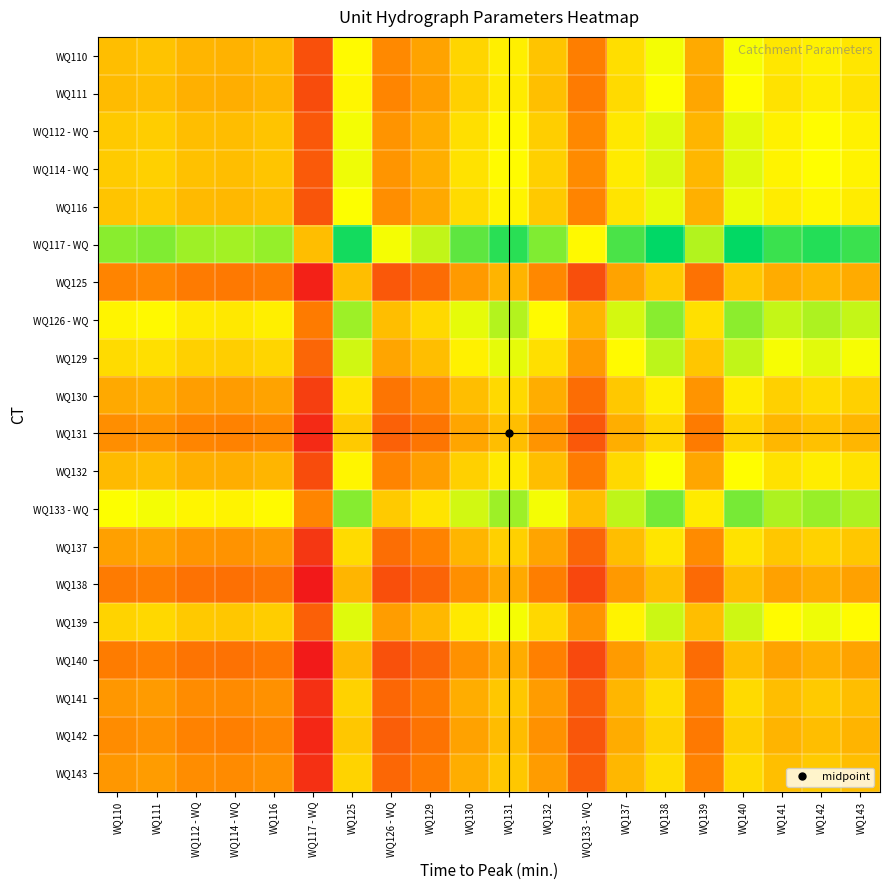

Reading left to right, transcribe all the data shown in this chart.

WQ110: WQ110=0.0	WQ111=0.0	WQ112 - WQ=-0.1	WQ114 - WQ=-0.1	WQ116=-0.1	WQ117 - WQ=-1.3	WQ125=0.6	WQ126 - WQ=-0.6	WQ129=-0.3	WQ130=0.2	WQ131=0.5	WQ132=0.0	WQ133 - WQ=-0.7	WQ137=0.3	WQ138=0.7	WQ139=-0.2	WQ140=0.7	WQ141=0.4	WQ142=0.5	WQ143=0.4
WQ111: WQ110=-0.0	WQ111=0.0	WQ112 - WQ=-0.2	WQ114 - WQ=-0.2	WQ116=-0.1	WQ117 - WQ=-1.3	WQ125=0.6	WQ126 - WQ=-0.6	WQ129=-0.3	WQ130=0.2	WQ131=0.4	WQ132=0.0	WQ133 - WQ=-0.7	WQ137=0.3	WQ138=0.7	WQ139=-0.3	WQ140=0.6	WQ141=0.4	WQ142=0.5	WQ143=0.4
WQ112 - WQ: WQ110=0.1	WQ111=0.2	WQ112 - WQ=0.0	WQ114 - WQ=-0.0	WQ116=0.0	WQ117 - WQ=-1.2	WQ125=0.7	WQ126 - WQ=-0.4	WQ129=-0.2	WQ130=0.3	WQ131=0.6	WQ132=0.2	WQ133 - WQ=-0.6	WQ137=0.4	WQ138=0.8	WQ139=-0.1	WQ140=0.8	WQ141=0.5	WQ142=0.6	WQ143=0.5
WQ114 - WQ: WQ110=0.1	WQ111=0.2	WQ112 - WQ=0.0	WQ114 - WQ=0.0	WQ116=0.1	WQ117 - WQ=-1.1	WQ125=0.7	WQ126 - WQ=-0.4	WQ129=-0.2	WQ130=0.4	WQ131=0.6	WQ132=0.2	WQ133 - WQ=-0.5	WQ137=0.4	WQ138=0.8	WQ139=-0.1	WQ140=0.8	WQ141=0.5	WQ142=0.6	WQ143=0.5
WQ116: WQ110=0.1	WQ111=0.1	WQ112 - WQ=-0.0	WQ114 - WQ=-0.1	WQ116=0.0	WQ117 - WQ=-1.2	WQ125=0.7	WQ126 - WQ=-0.5	WQ129=-0.2	WQ130=0.3	WQ131=0.6	WQ132=0.1	WQ133 - WQ=-0.6	WQ137=0.4	WQ138=0.8	WQ139=-0.2	WQ140=0.7	WQ141=0.5	WQ142=0.6	WQ143=0.5
WQ117 - WQ: WQ110=1.3	WQ111=1.3	WQ112 - WQ=1.2	WQ114 - WQ=1.1	WQ116=1.2	WQ117 - WQ=0.0	WQ125=1.9	WQ126 - WQ=0.7	WQ129=1.0	WQ130=1.5	WQ131=1.8	WQ132=1.3	WQ133 - WQ=0.6	WQ137=1.6	WQ138=2.0	WQ139=1.0	WQ140=1.9	WQ141=1.7	WQ142=1.8	WQ143=1.7
WQ125: WQ110=-0.6	WQ111=-0.6	WQ112 - WQ=-0.7	WQ114 - WQ=-0.7	WQ116=-0.7	WQ117 - WQ=-1.9	WQ125=0.0	WQ126 - WQ=-1.2	WQ129=-0.9	WQ130=-0.4	WQ131=-0.1	WQ132=-0.6	WQ133 - WQ=-1.3	WQ137=-0.3	WQ138=0.1	WQ139=-0.8	WQ140=0.1	WQ141=-0.2	WQ142=-0.1	WQ143=-0.2
WQ126 - WQ: WQ110=0.6	WQ111=0.6	WQ112 - WQ=0.4	WQ114 - WQ=0.4	WQ116=0.5	WQ117 - WQ=-0.7	WQ125=1.2	WQ126 - WQ=0.0	WQ129=0.3	WQ130=0.8	WQ131=1.0	WQ132=0.6	WQ133 - WQ=-0.1	WQ137=0.9	WQ138=1.3	WQ139=0.3	WQ140=1.2	WQ141=1.0	WQ142=1.1	WQ143=1.0
WQ129: WQ110=0.3	WQ111=0.3	WQ112 - WQ=0.2	WQ114 - WQ=0.2	WQ116=0.2	WQ117 - WQ=-1.0	WQ125=0.9	WQ126 - WQ=-0.3	WQ129=0.0	WQ130=0.5	WQ131=0.8	WQ132=0.3	WQ133 - WQ=-0.4	WQ137=0.6	WQ138=1.0	WQ139=0.1	WQ140=1.0	WQ141=0.7	WQ142=0.8	WQ143=0.7
WQ130: WQ110=-0.2	WQ111=-0.2	WQ112 - WQ=-0.3	WQ114 - WQ=-0.4	WQ116=-0.3	WQ117 - WQ=-1.5	WQ125=0.4	WQ126 - WQ=-0.8	WQ129=-0.5	WQ130=0.0	WQ131=0.3	WQ132=-0.2	WQ133 - WQ=-0.9	WQ137=0.1	WQ138=0.5	WQ139=-0.4	WQ140=0.5	WQ141=0.2	WQ142=0.3	WQ143=0.2
WQ131: WQ110=-0.5	WQ111=-0.4	WQ112 - WQ=-0.6	WQ114 - WQ=-0.6	WQ116=-0.6	WQ117 - WQ=-1.8	WQ125=0.1	WQ126 - WQ=-1.0	WQ129=-0.8	WQ130=-0.3	WQ131=0.0	WQ132=-0.4	WQ133 - WQ=-1.2	WQ137=-0.2	WQ138=0.2	WQ139=-0.7	WQ140=0.2	WQ141=-0.1	WQ142=0.0	WQ143=-0.1
WQ132: WQ110=-0.0	WQ111=-0.0	WQ112 - WQ=-0.2	WQ114 - WQ=-0.2	WQ116=-0.1	WQ117 - WQ=-1.3	WQ125=0.6	WQ126 - WQ=-0.6	WQ129=-0.3	WQ130=0.2	WQ131=0.4	WQ132=0.0	WQ133 - WQ=-0.7	WQ137=0.3	WQ138=0.7	WQ139=-0.3	WQ140=0.6	WQ141=0.4	WQ142=0.5	WQ143=0.4
WQ133 - WQ: WQ110=0.7	WQ111=0.7	WQ112 - WQ=0.6	WQ114 - WQ=0.5	WQ116=0.6	WQ117 - WQ=-0.6	WQ125=1.3	WQ126 - WQ=0.1	WQ129=0.4	WQ130=0.9	WQ131=1.2	WQ132=0.7	WQ133 - WQ=0.0	WQ137=1.0	WQ138=1.4	WQ139=0.5	WQ140=1.4	WQ141=1.1	WQ142=1.2	WQ143=1.1
WQ137: WQ110=-0.3	WQ111=-0.3	WQ112 - WQ=-0.4	WQ114 - WQ=-0.4	WQ116=-0.4	WQ117 - WQ=-1.6	WQ125=0.3	WQ126 - WQ=-0.9	WQ129=-0.6	WQ130=-0.1	WQ131=0.2	WQ132=-0.3	WQ133 - WQ=-1.0	WQ137=0.0	WQ138=0.4	WQ139=-0.5	WQ140=0.4	WQ141=0.1	WQ142=0.2	WQ143=0.1
WQ138: WQ110=-0.7	WQ111=-0.7	WQ112 - WQ=-0.8	WQ114 - WQ=-0.8	WQ116=-0.8	WQ117 - WQ=-2.0	WQ125=-0.1	WQ126 - WQ=-1.3	WQ129=-1.0	WQ130=-0.5	WQ131=-0.2	WQ132=-0.7	WQ133 - WQ=-1.4	WQ137=-0.4	WQ138=0.0	WQ139=-0.9	WQ140=-0.0	WQ141=-0.3	WQ142=-0.2	WQ143=-0.3
WQ139: WQ110=0.2	WQ111=0.3	WQ112 - WQ=0.1	WQ114 - WQ=0.1	WQ116=0.2	WQ117 - WQ=-1.0	WQ125=0.8	WQ126 - WQ=-0.3	WQ129=-0.1	WQ130=0.4	WQ131=0.7	WQ132=0.3	WQ133 - WQ=-0.5	WQ137=0.5	WQ138=0.9	WQ139=0.0	WQ140=0.9	WQ141=0.6	WQ142=0.7	WQ143=0.6
WQ140: WQ110=-0.7	WQ111=-0.6	WQ112 - WQ=-0.8	WQ114 - WQ=-0.8	WQ116=-0.7	WQ117 - WQ=-1.9	WQ125=-0.1	WQ126 - WQ=-1.2	WQ129=-1.0	WQ130=-0.5	WQ131=-0.2	WQ132=-0.6	WQ133 - WQ=-1.4	WQ137=-0.4	WQ138=0.0	WQ139=-0.9	WQ140=0.0	WQ141=-0.3	WQ142=-0.2	WQ143=-0.3
WQ141: WQ110=-0.4	WQ111=-0.4	WQ112 - WQ=-0.5	WQ114 - WQ=-0.5	WQ116=-0.5	WQ117 - WQ=-1.7	WQ125=0.2	WQ126 - WQ=-1.0	WQ129=-0.7	WQ130=-0.2	WQ131=0.1	WQ132=-0.4	WQ133 - WQ=-1.1	WQ137=-0.1	WQ138=0.3	WQ139=-0.6	WQ140=0.3	WQ141=0.0	WQ142=0.1	WQ143=-0.0
WQ142: WQ110=-0.5	WQ111=-0.5	WQ112 - WQ=-0.6	WQ114 - WQ=-0.6	WQ116=-0.6	WQ117 - WQ=-1.8	WQ125=0.1	WQ126 - WQ=-1.1	WQ129=-0.8	WQ130=-0.3	WQ131=-0.0	WQ132=-0.5	WQ133 - WQ=-1.2	WQ137=-0.2	WQ138=0.2	WQ139=-0.7	WQ140=0.2	WQ141=-0.1	WQ142=0.0	WQ143=-0.1
WQ143: WQ110=-0.4	WQ111=-0.4	WQ112 - WQ=-0.5	WQ114 - WQ=-0.5	WQ116=-0.5	WQ117 - WQ=-1.7	WQ125=0.2	WQ126 - WQ=-1.0	WQ129=-0.7	WQ130=-0.2	WQ131=0.1	WQ132=-0.4	WQ133 - WQ=-1.1	WQ137=-0.1	WQ138=0.3	WQ139=-0.6	WQ140=0.3	WQ141=0.0	WQ142=0.1	WQ143=0.0